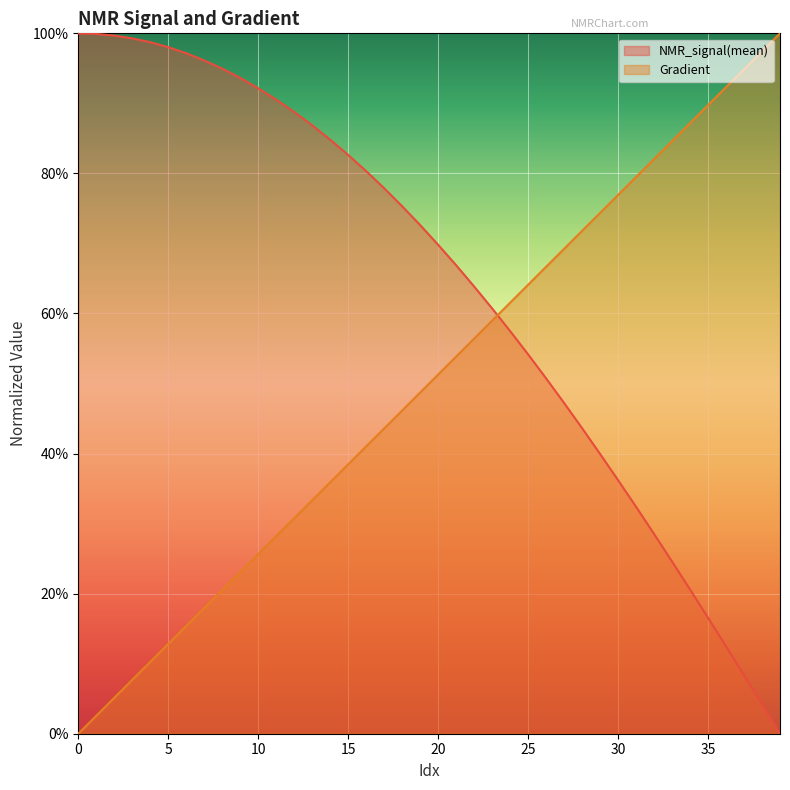

Which series changed the most between 6 and 35?

NMR_signal(mean)